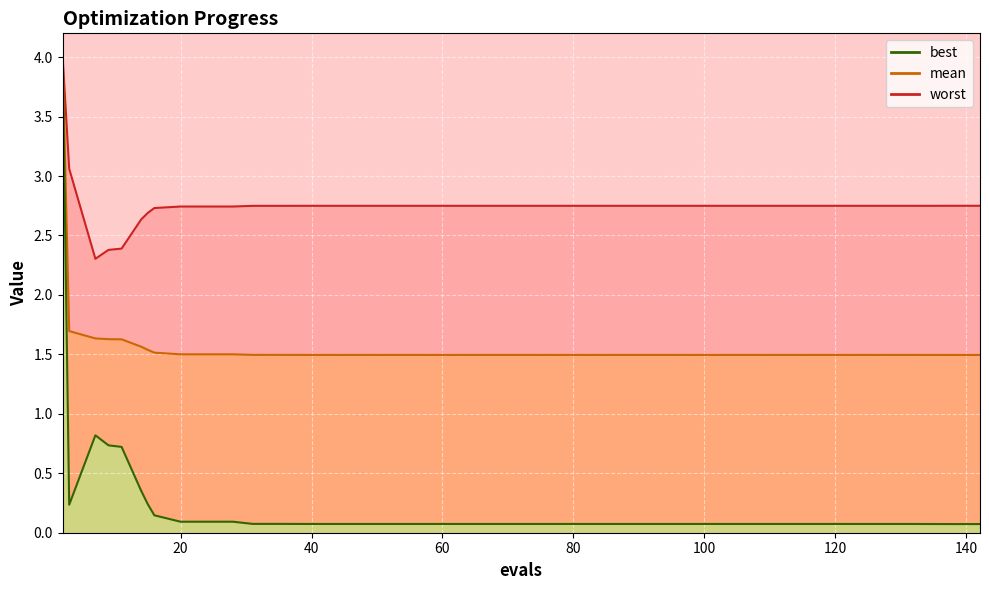

Reading left to right, extract all data points from this chart.

mean: 4.0	1.7	1.6	1.6	1.6	1.6	1.5	1.5	1.5	1.5	1.5	1.5	1.5	1.5	1.5	1.5	1.5	1.5	1.5	1.5	1.5	1.5	1.5	1.5	1.5	1.5	1.5	1.5	1.5	1.5	1.5	1.5	1.5	1.5	1.5	1.5	1.5	1.5	1.5	1.5
best: 4.0	0.2	0.8	0.7	0.7	0.4	0.2	0.1	0.1	0.1	0.1	0.1	0.1	0.1	0.1	0.1	0.1	0.1	0.1	0.1	0.1	0.1	0.1	0.1	0.1	0.1	0.1	0.1	0.1	0.1	0.1	0.1	0.1	0.1	0.1	0.1	0.1	0.1	0.1	0.1
worst: 4.0	3.1	2.3	2.4	2.4	2.6	2.7	2.7	2.7	2.7	2.7	2.7	2.7	2.7	2.7	2.7	2.7	2.7	2.7	2.7	2.7	2.7	2.7	2.7	2.7	2.7	2.7	2.7	2.7	2.7	2.7	2.7	2.7	2.7	2.7	2.7	2.7	2.7	2.7	2.7